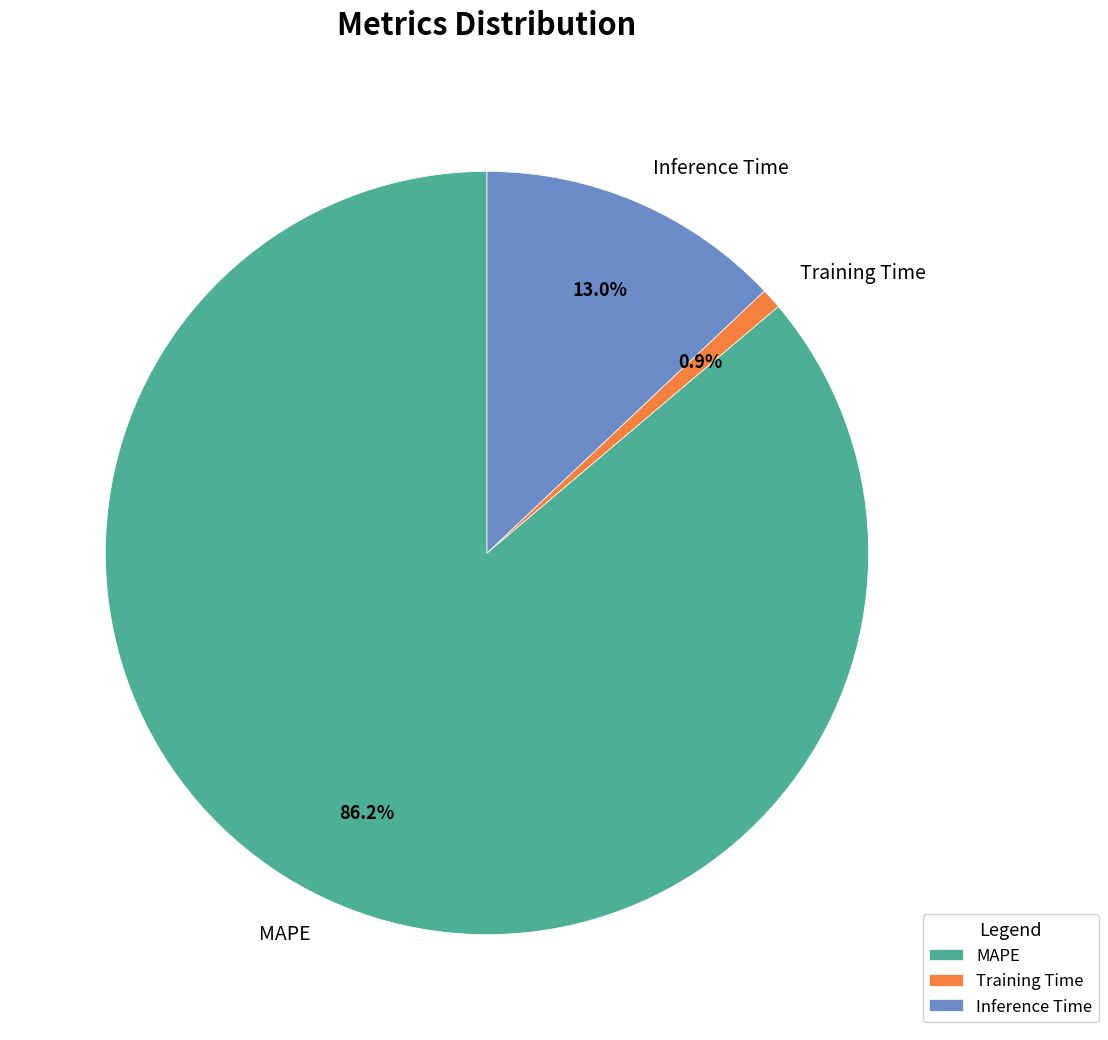

Between Inference Time and Training Time, which is larger?

Inference Time